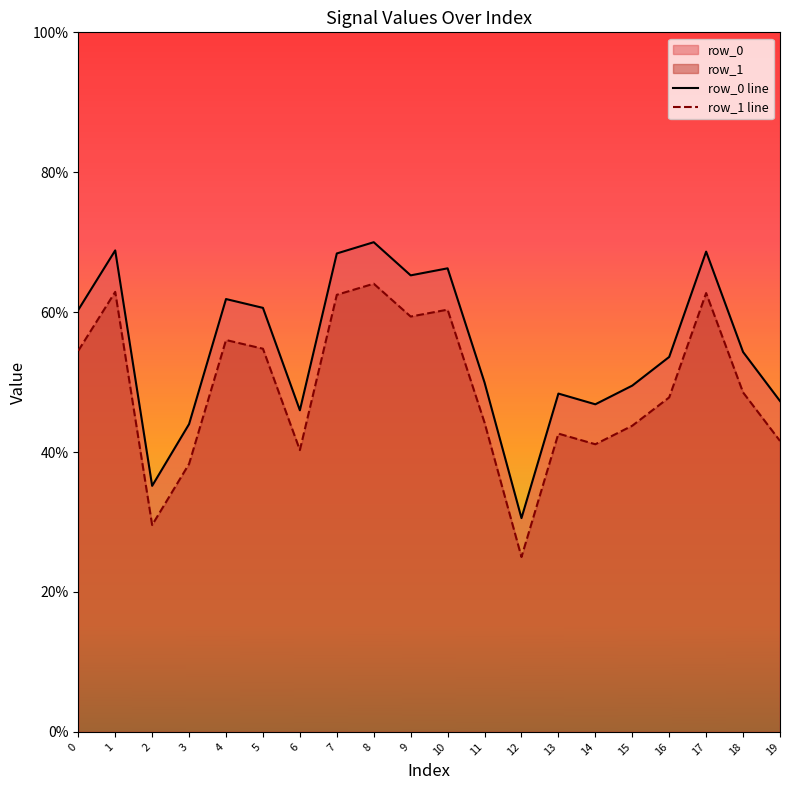

What is the total value across all series at 17?

131.4